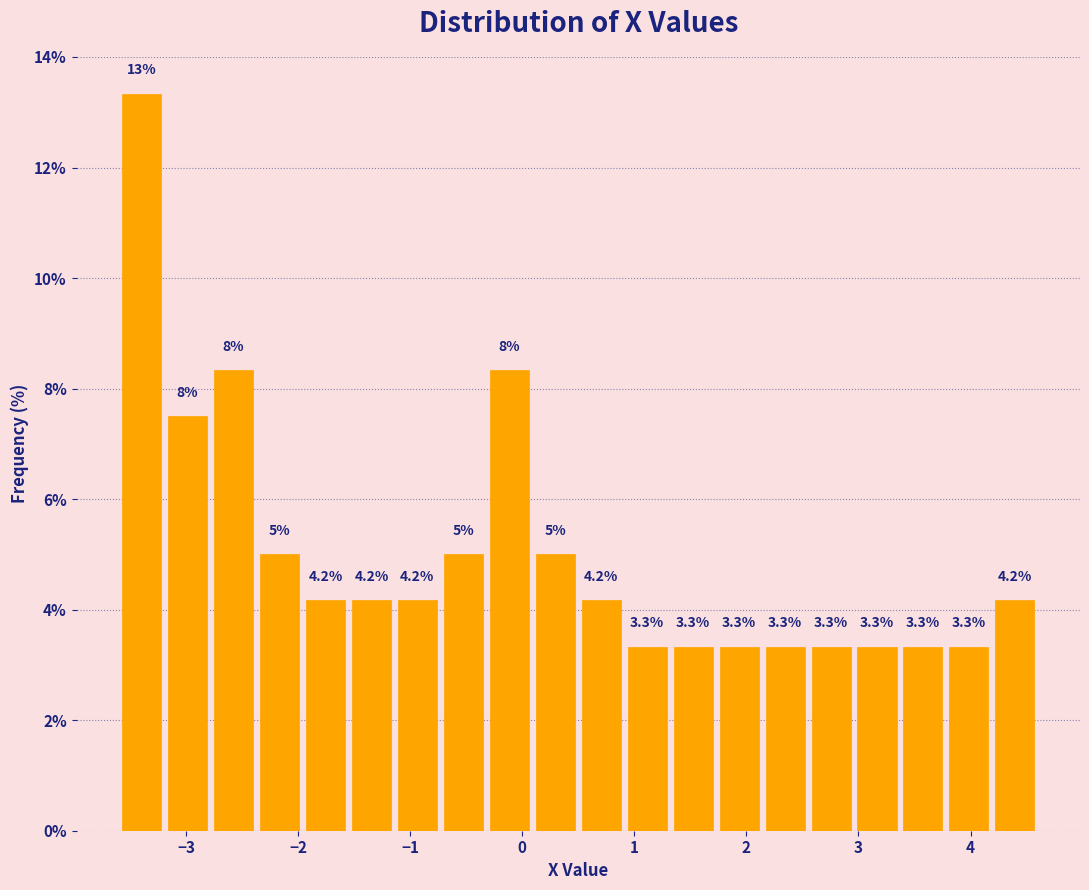

Over which range of the x-axis is the bar tallest?

-3.60 to -3.19